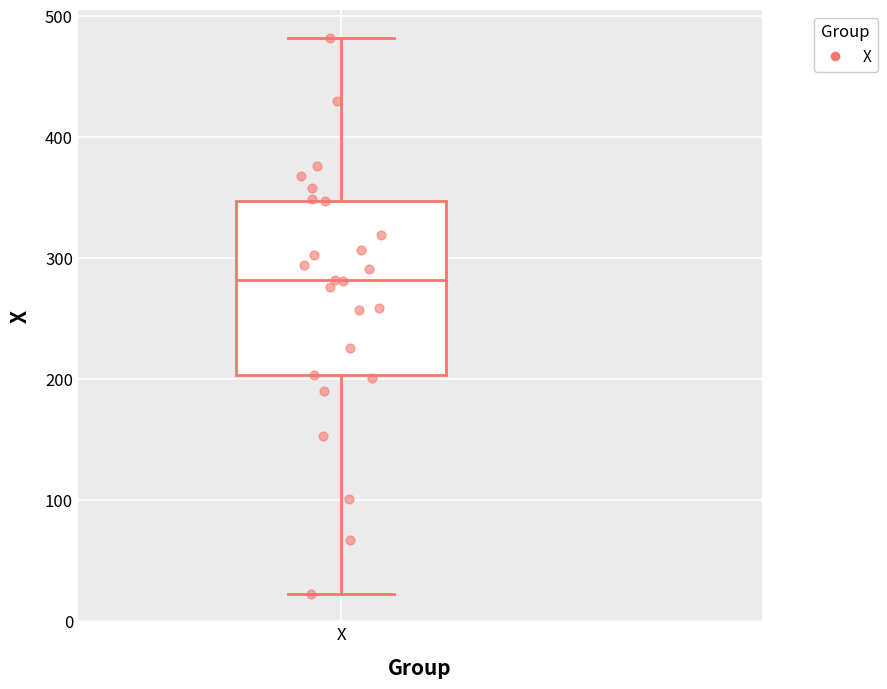

Transcribe this box plot: give where the median line is, the range the box spans, and where the two whiskers end, as read against the y-axis. The values are not printed on the chart, so give them approximately, as read against the axis.

median 280, box 200 to 350, whiskers 20 to 480